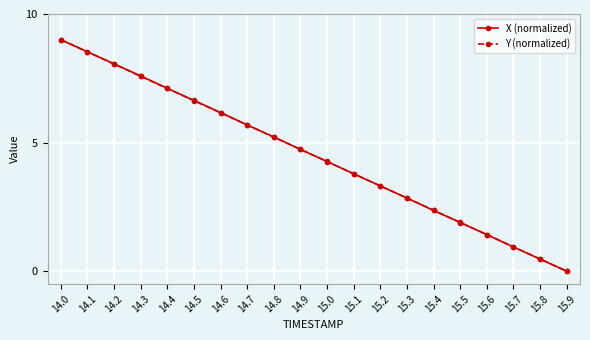

At how many categories does at least one series exceed 5?

9